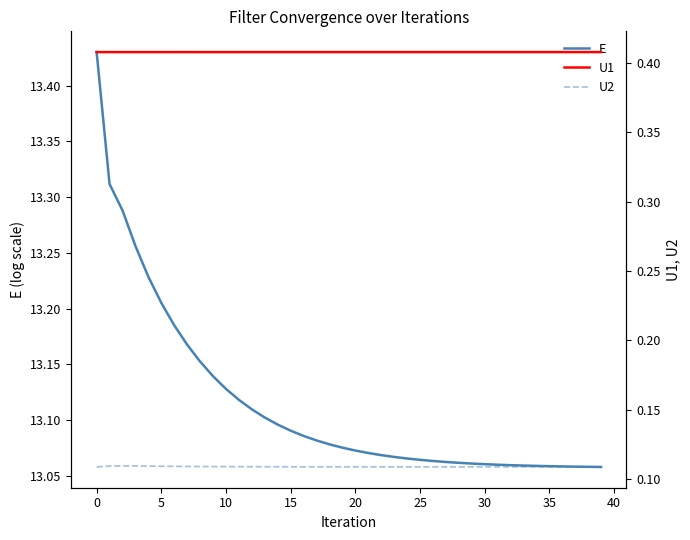

Between 14 and 31, which series saw the biggest shift?

E